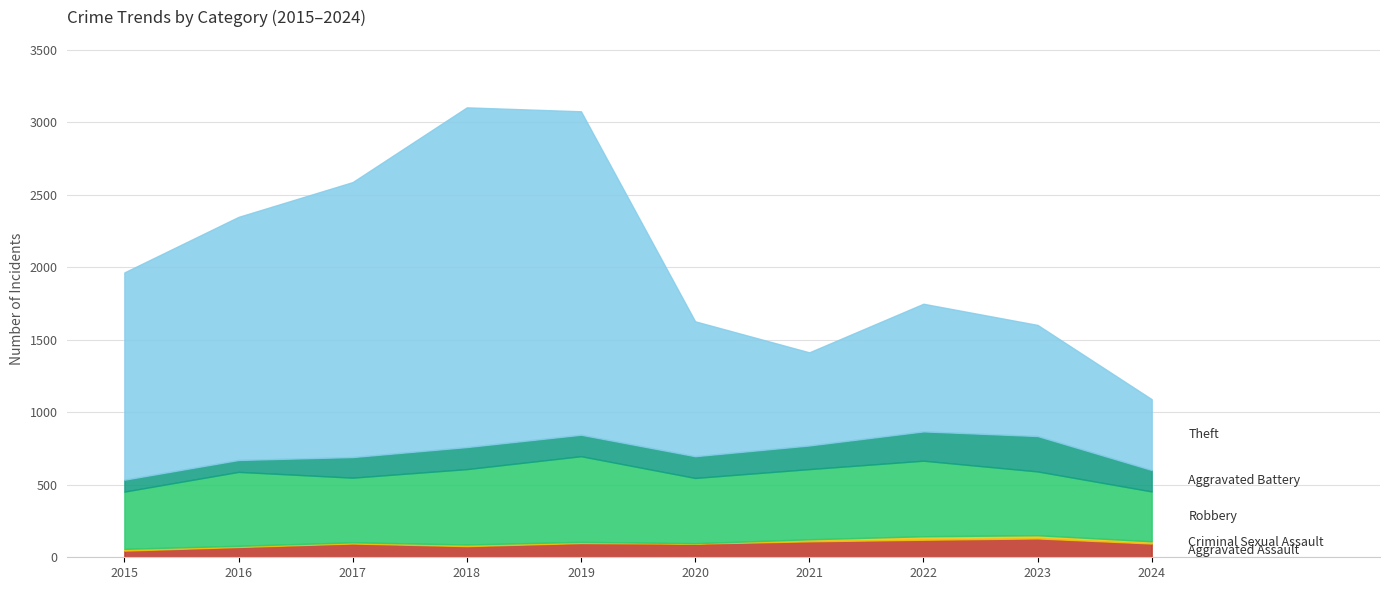

Which series has the largest range (max minus min)?

Theft